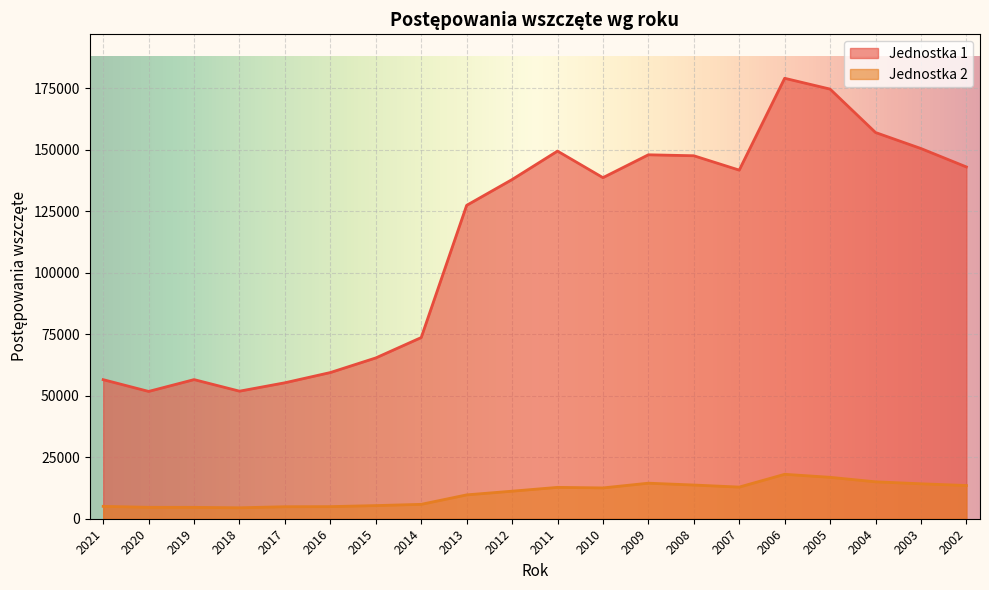

True or false: Jednostka 1 and Jednostka 2 cross at least once.

False